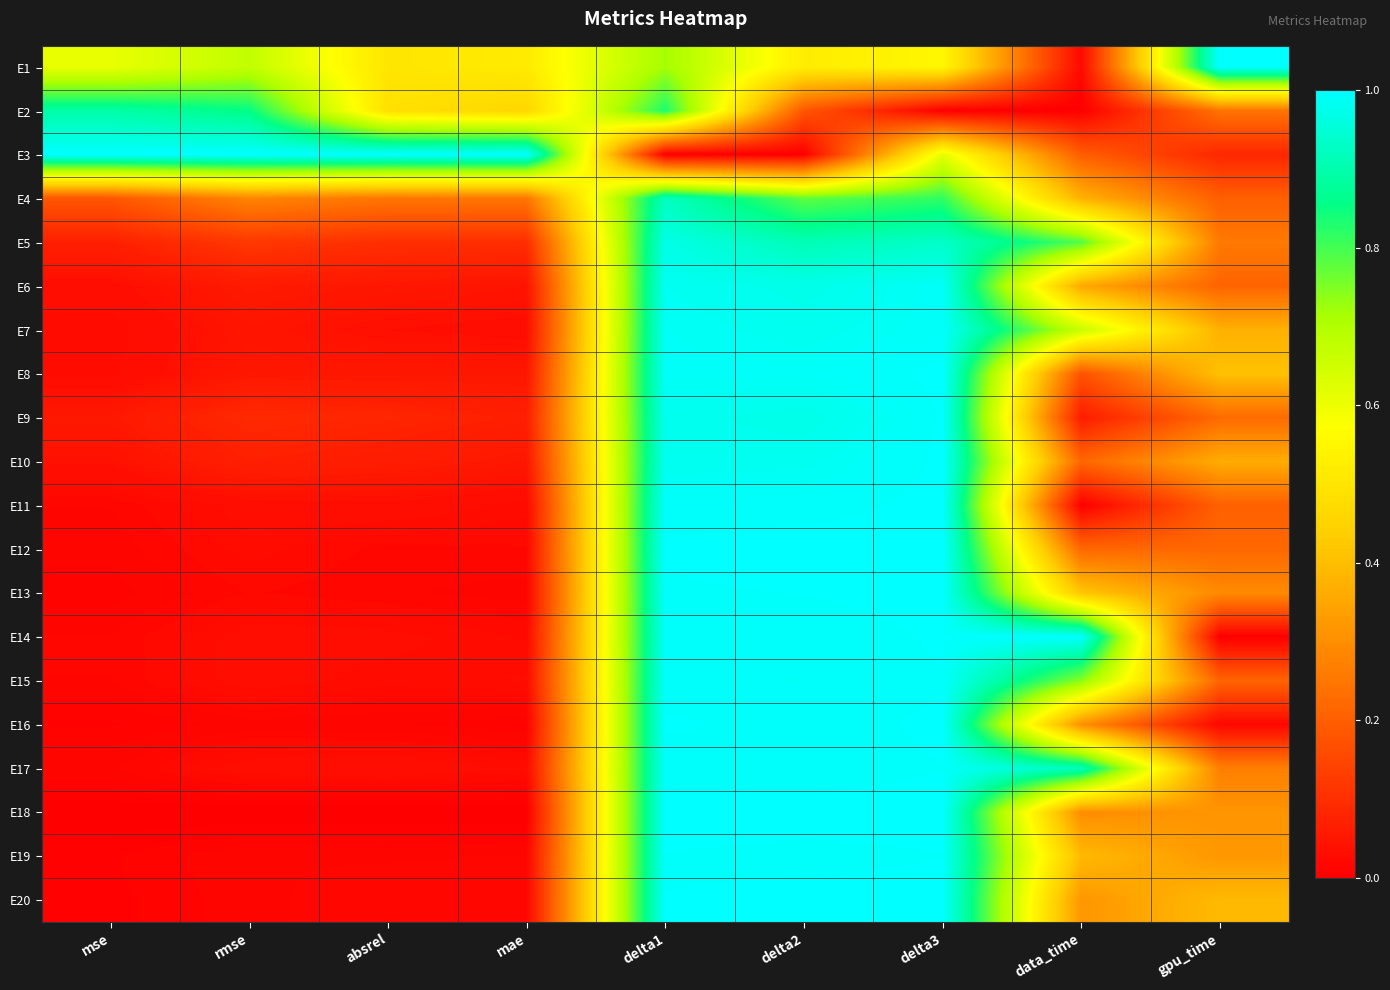

Which has a higher value, delta1 or gpu_time?

gpu_time